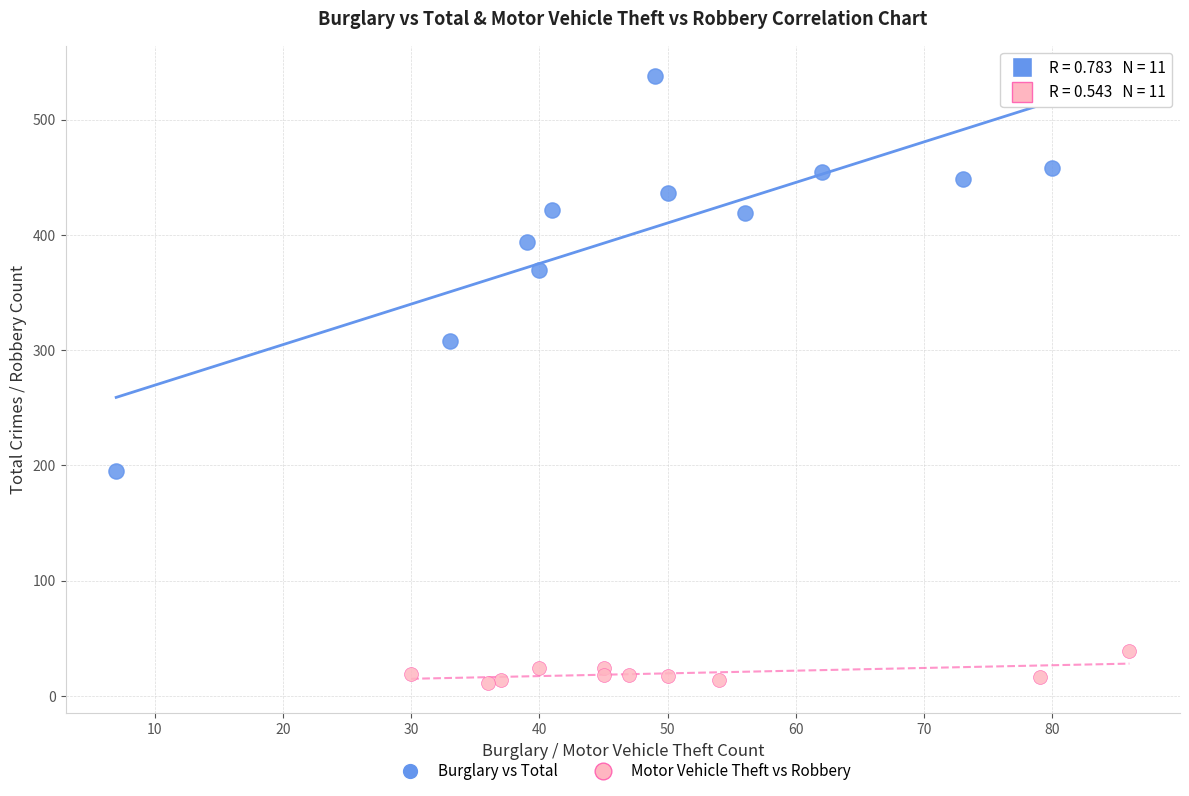

What are all the series names shown in the legend?

Burglary vs Total, Motor Vehicle Theft vs Robbery